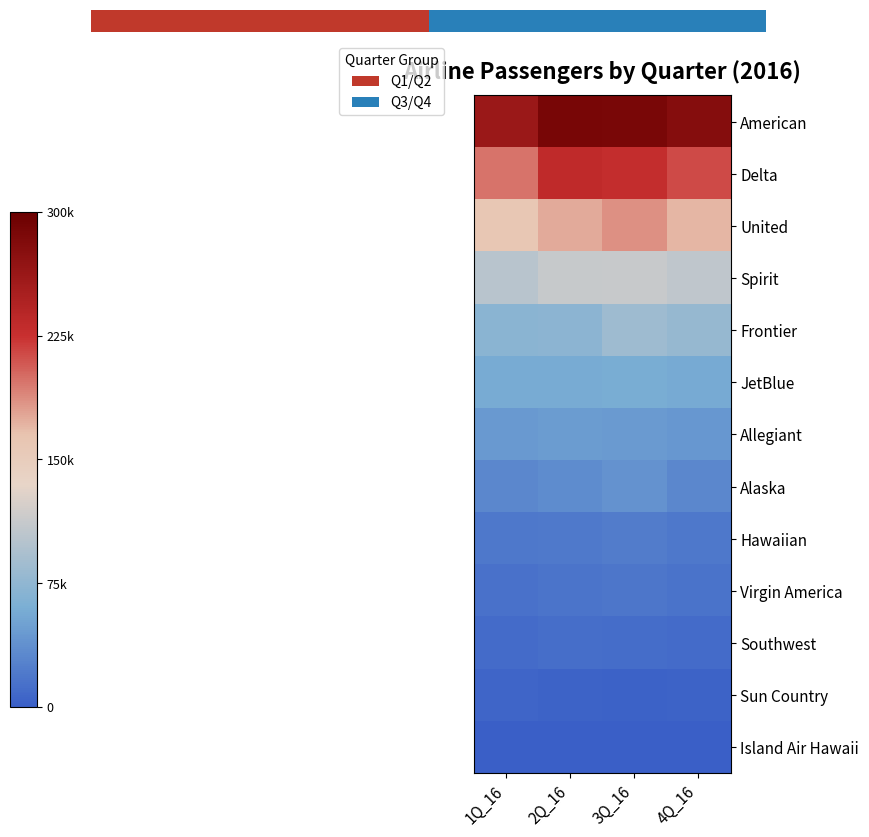

Rank the series at 1Q_16 from lowest to highest value.

Island Air Hawaii, Sun Country, Southwest, Virgin America, Hawaiian, Alaska, Allegiant, JetBlue, Frontier, Spirit, United, Delta, American